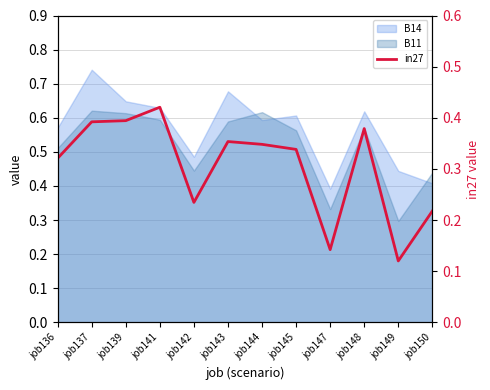

How many lines are shown in the chart?

1